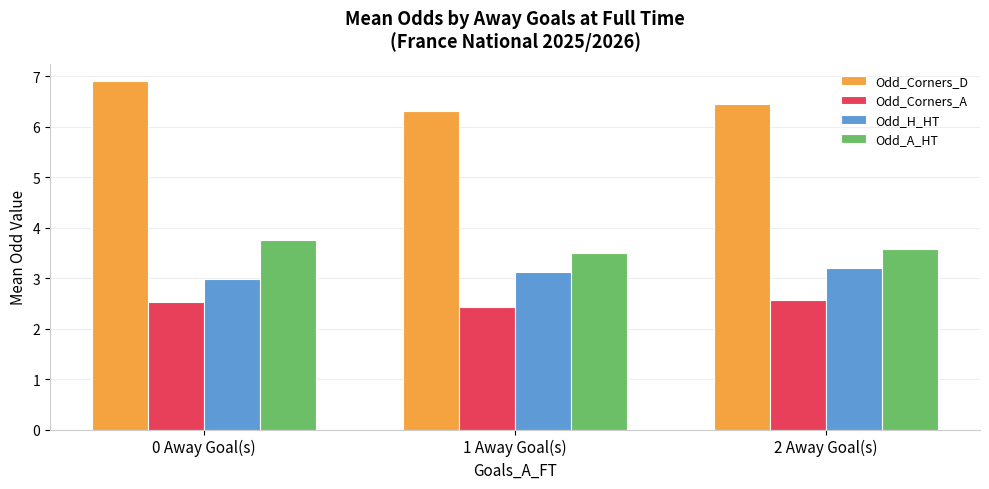

What is the maximum value for Odd_A_HT?

3.8